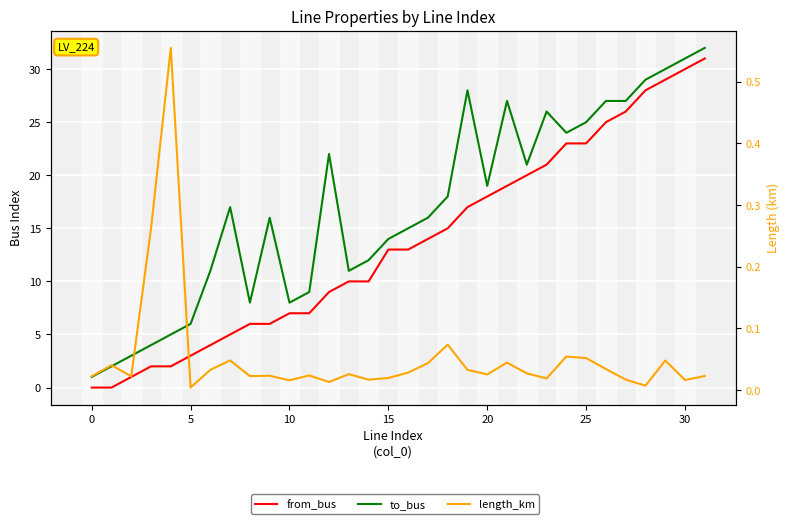

What is the average value of the from_bus series?

13.7